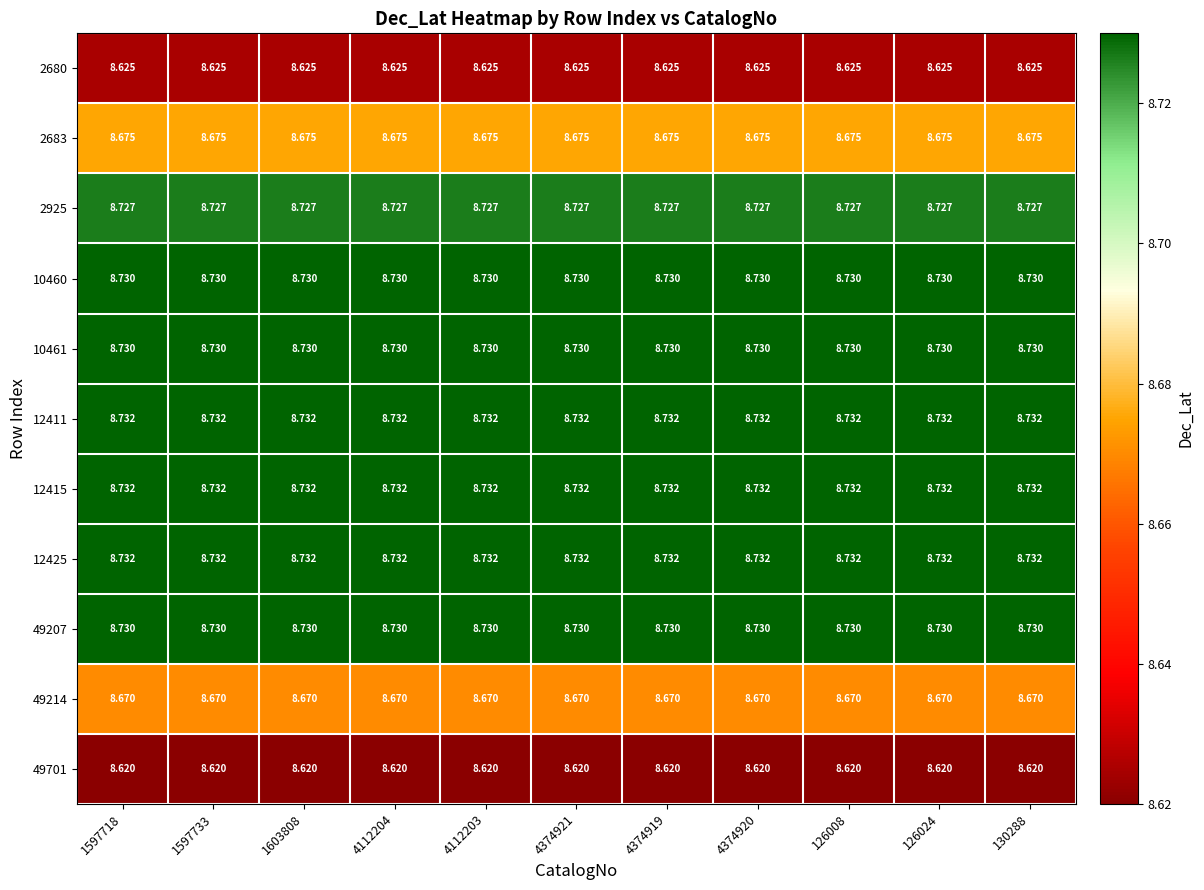

Is the value of 12411 at 4374921 greater than the value of 10461 at 4112203?

Yes